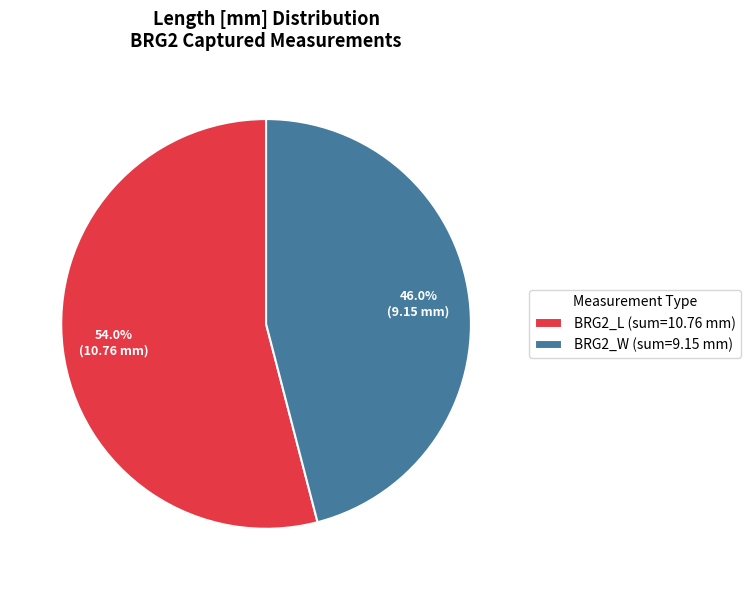

Is the sum of BRG2_L (sum=10.76 mm) and BRG2_W (sum=9.15 mm) greater than half?

Yes